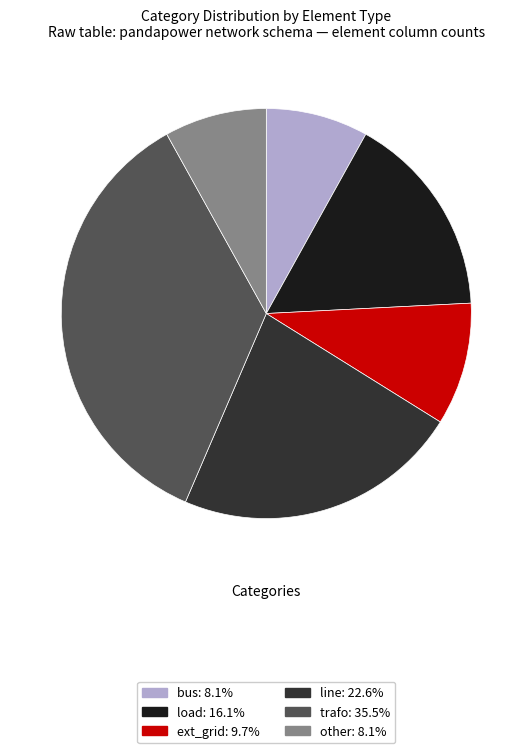

Which slice is the largest?

trafo